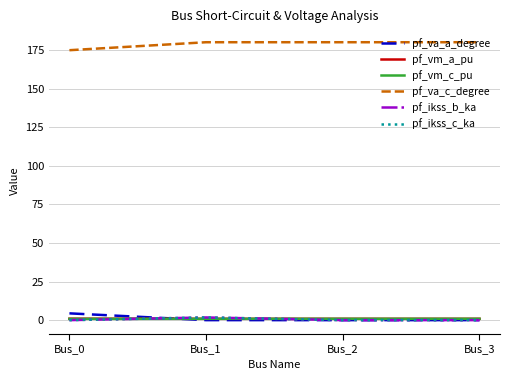

True or false: pf_vm_c_pu has a value of 1.3 at Bus_0.

False